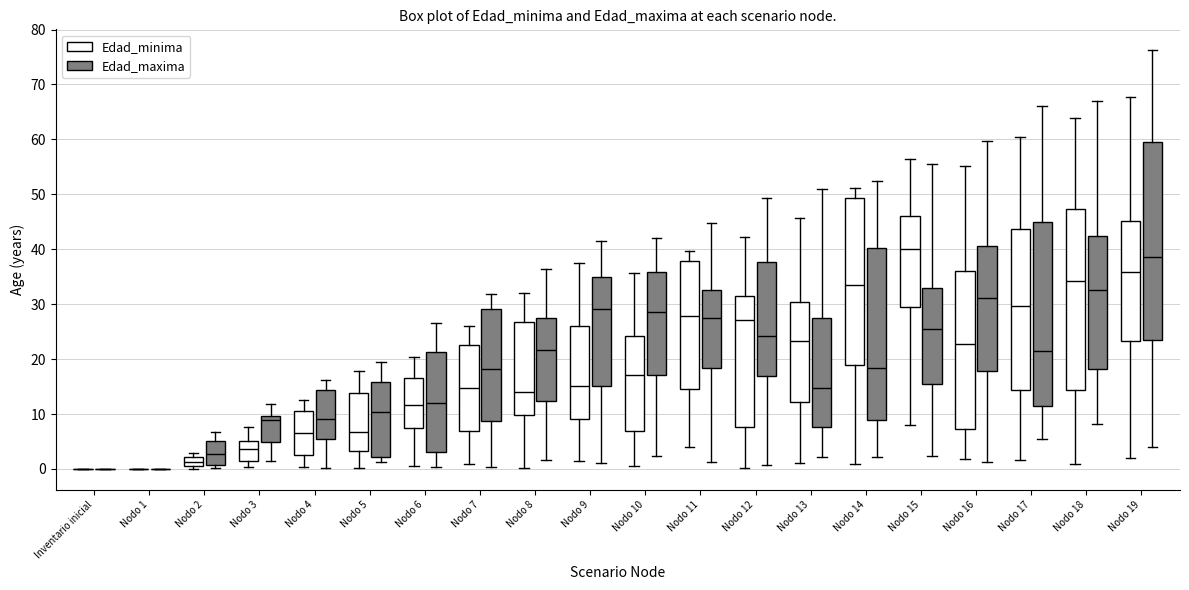

Reading left to right, read every box against the y-axis: the position of its median line, the range the box covers, and the ends of its whiskers. The values are not printed on the chart, so give them approximately, as read against the axis.

Inventario inicial (Edad_minima): box collapsed to a line at 0, whiskers 0 to 0
Inventario inicial (Edad_maxima): box collapsed to a line at 0, whiskers 0 to 0
Nodo 1 (Edad_minima): box collapsed to a line at 0, whiskers 0 to 0
Nodo 1 (Edad_maxima): box collapsed to a line at 0, whiskers 0 to 0
Nodo 2 (Edad_minima): median 1 (inside the box), box 1 to 2, whiskers 0 to 3
Nodo 2 (Edad_maxima): median 3, box 1 to 5, whiskers 0 to 7
Nodo 3 (Edad_minima): median 4, box 2 to 5, whiskers 0 to 8
Nodo 3 (Edad_maxima): median 9, box 5 to 10, whiskers 1 to 12
Nodo 4 (Edad_minima): median 7, box 3 to 10, whiskers 0 to 13
Nodo 4 (Edad_maxima): median 9, box 5 to 14, whiskers 0 to 16
Nodo 5 (Edad_minima): median 7, box 3 to 14, whiskers 0 to 18
Nodo 5 (Edad_maxima): median 10, box 2 to 16, whiskers 1 to 20
Nodo 6 (Edad_minima): median 12, box 7 to 16, whiskers 1 to 20
Nodo 6 (Edad_maxima): median 12, box 3 to 21, whiskers 0 to 27
Nodo 7 (Edad_minima): median 15, box 7 to 23, whiskers 1 to 26
Nodo 7 (Edad_maxima): median 18, box 9 to 29, whiskers 0 to 32
Nodo 8 (Edad_minima): median 14, box 10 to 27, whiskers 0 to 32
Nodo 8 (Edad_maxima): median 22, box 12 to 28, whiskers 2 to 36
Nodo 9 (Edad_minima): median 15, box 9 to 26, whiskers 1 to 37
Nodo 9 (Edad_maxima): median 29, box 15 to 35, whiskers 1 to 41
Nodo 10 (Edad_minima): median 17, box 7 to 24, whiskers 1 to 36
Nodo 10 (Edad_maxima): median 29, box 17 to 36, whiskers 2 to 42
Nodo 11 (Edad_minima): median 28, box 15 to 38, whiskers 4 to 40
Nodo 11 (Edad_maxima): median 27, box 18 to 33, whiskers 1 to 45
Nodo 12 (Edad_minima): median 27, box 8 to 32, whiskers 0 to 42
Nodo 12 (Edad_maxima): median 24, box 17 to 38, whiskers 1 to 49
Nodo 13 (Edad_minima): median 23, box 12 to 30, whiskers 1 to 46
Nodo 13 (Edad_maxima): median 15, box 8 to 27, whiskers 2 to 51
Nodo 14 (Edad_minima): median 34, box 19 to 49, whiskers 1 to 51
Nodo 14 (Edad_maxima): median 18, box 9 to 40, whiskers 2 to 52
Nodo 15 (Edad_minima): median 40, box 29 to 46, whiskers 8 to 56
Nodo 15 (Edad_maxima): median 26, box 15 to 33, whiskers 2 to 56
Nodo 16 (Edad_minima): median 23, box 7 to 36, whiskers 2 to 55
Nodo 16 (Edad_maxima): median 31, box 18 to 41, whiskers 1 to 60
Nodo 17 (Edad_minima): median 30, box 14 to 44, whiskers 2 to 61
Nodo 17 (Edad_maxima): median 21, box 11 to 45, whiskers 5 to 66
Nodo 18 (Edad_minima): median 34, box 14 to 47, whiskers 1 to 64
Nodo 18 (Edad_maxima): median 33, box 18 to 42, whiskers 8 to 67
Nodo 19 (Edad_minima): median 36, box 23 to 45, whiskers 2 to 68
Nodo 19 (Edad_maxima): median 39, box 24 to 59, whiskers 4 to 76